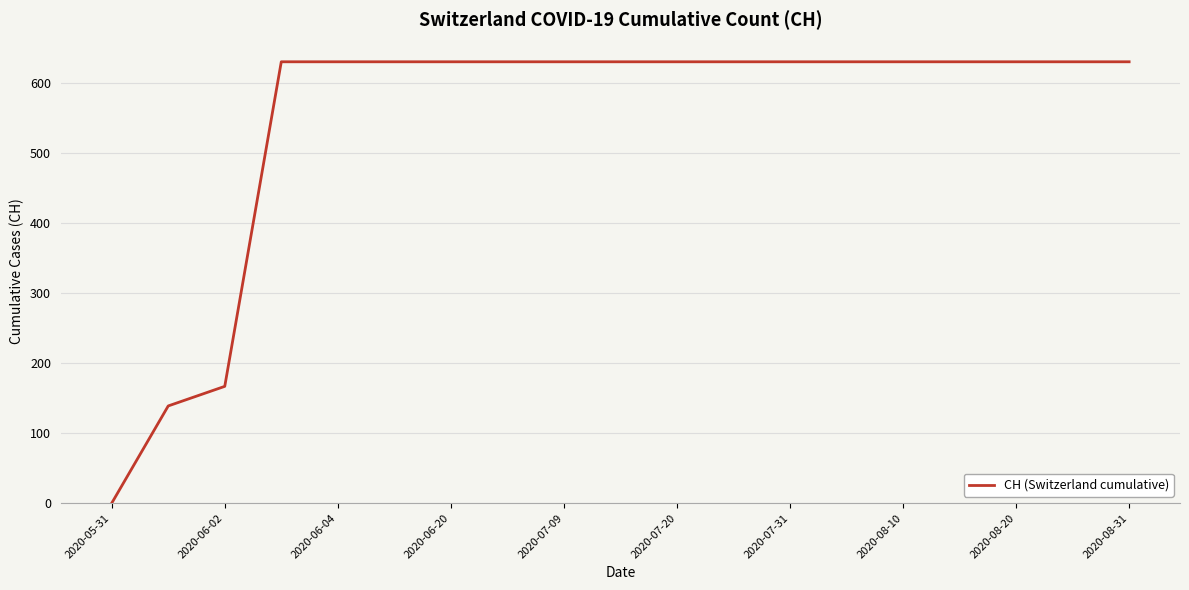

What is the difference between the maximum and minimum values?

631